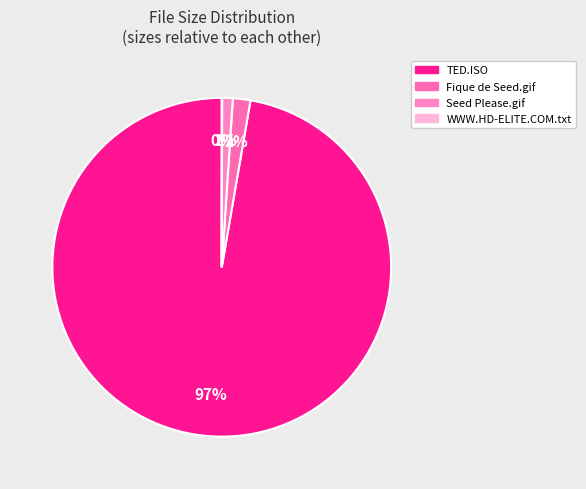

To the nearest percent, what is the average slice percentage?

25%